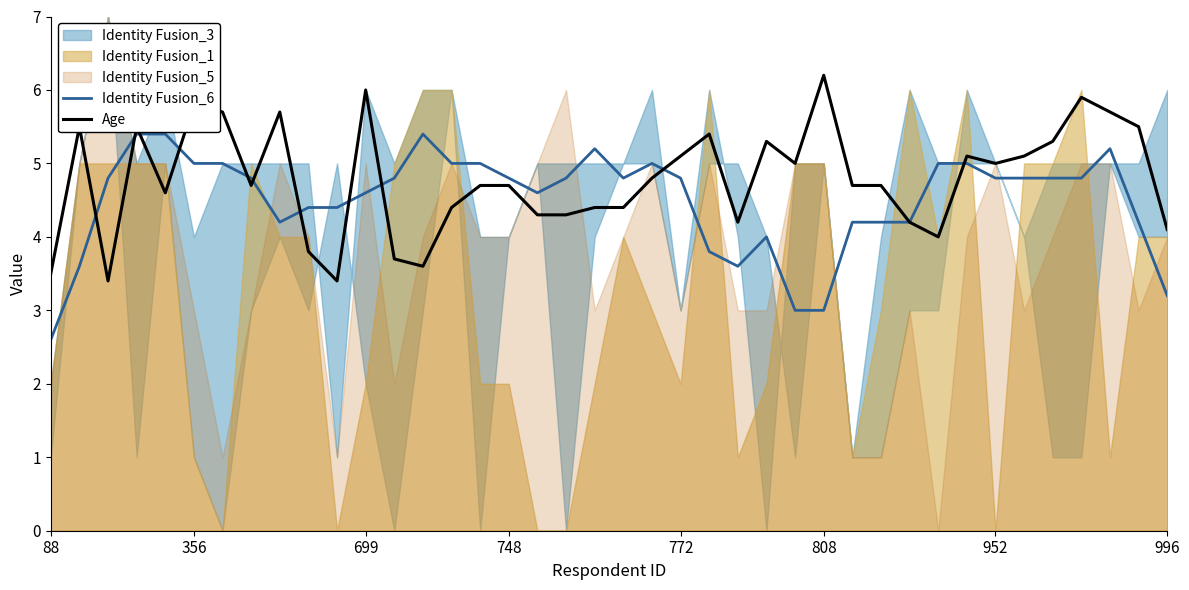

Is it true that Age equals 7.4 at 17?

False